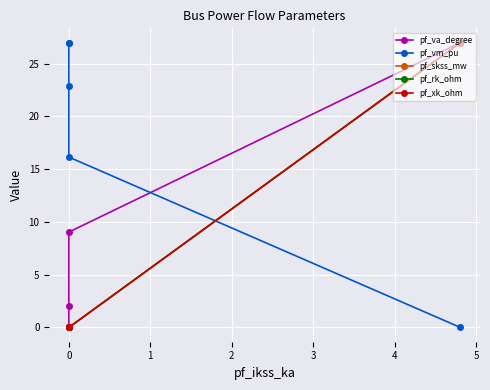

How many values in the pf_skss_mw series exceed 0?

1